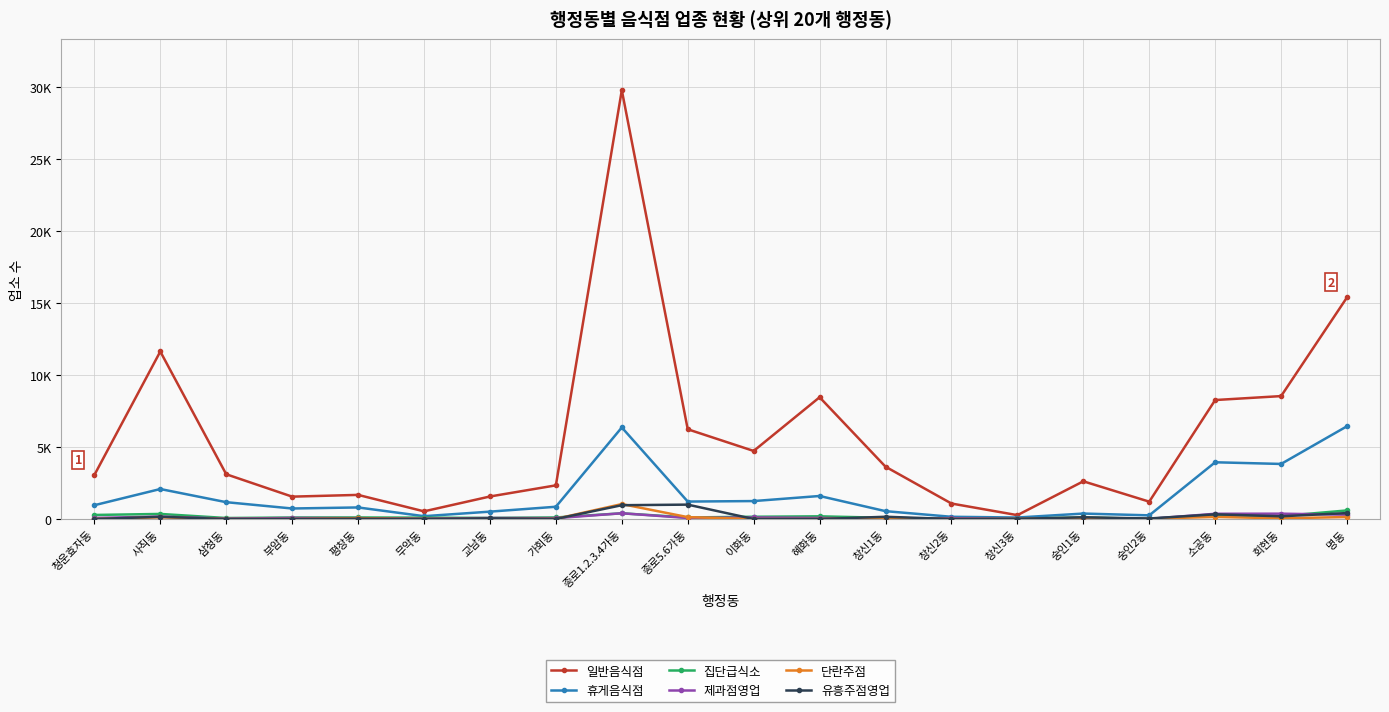

How many data points in 단란주점 are above 23?

9